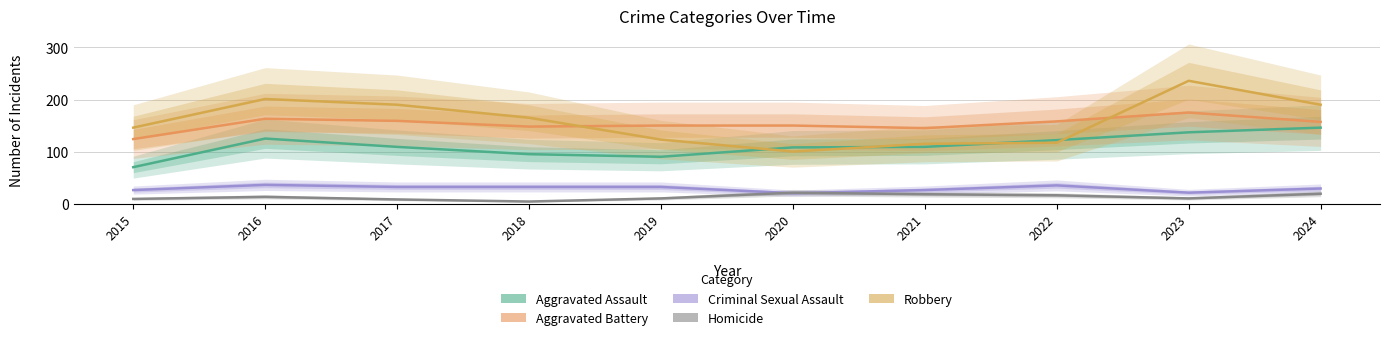

Does the chart have visible grid lines?

Yes